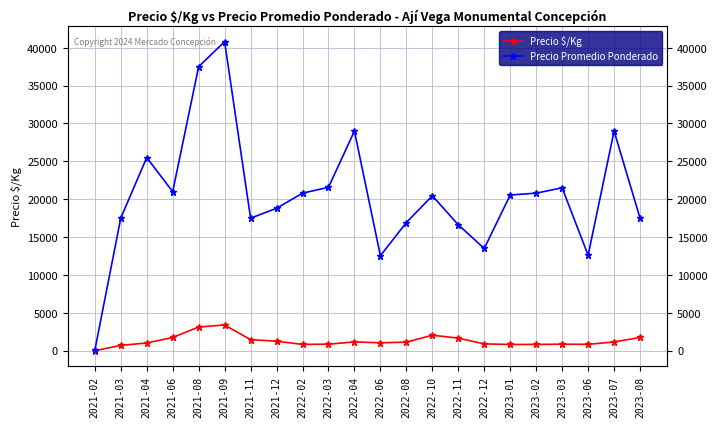

In Precio $/Kg, how many points are lower than both neighbors (excluding endpoints)?

4